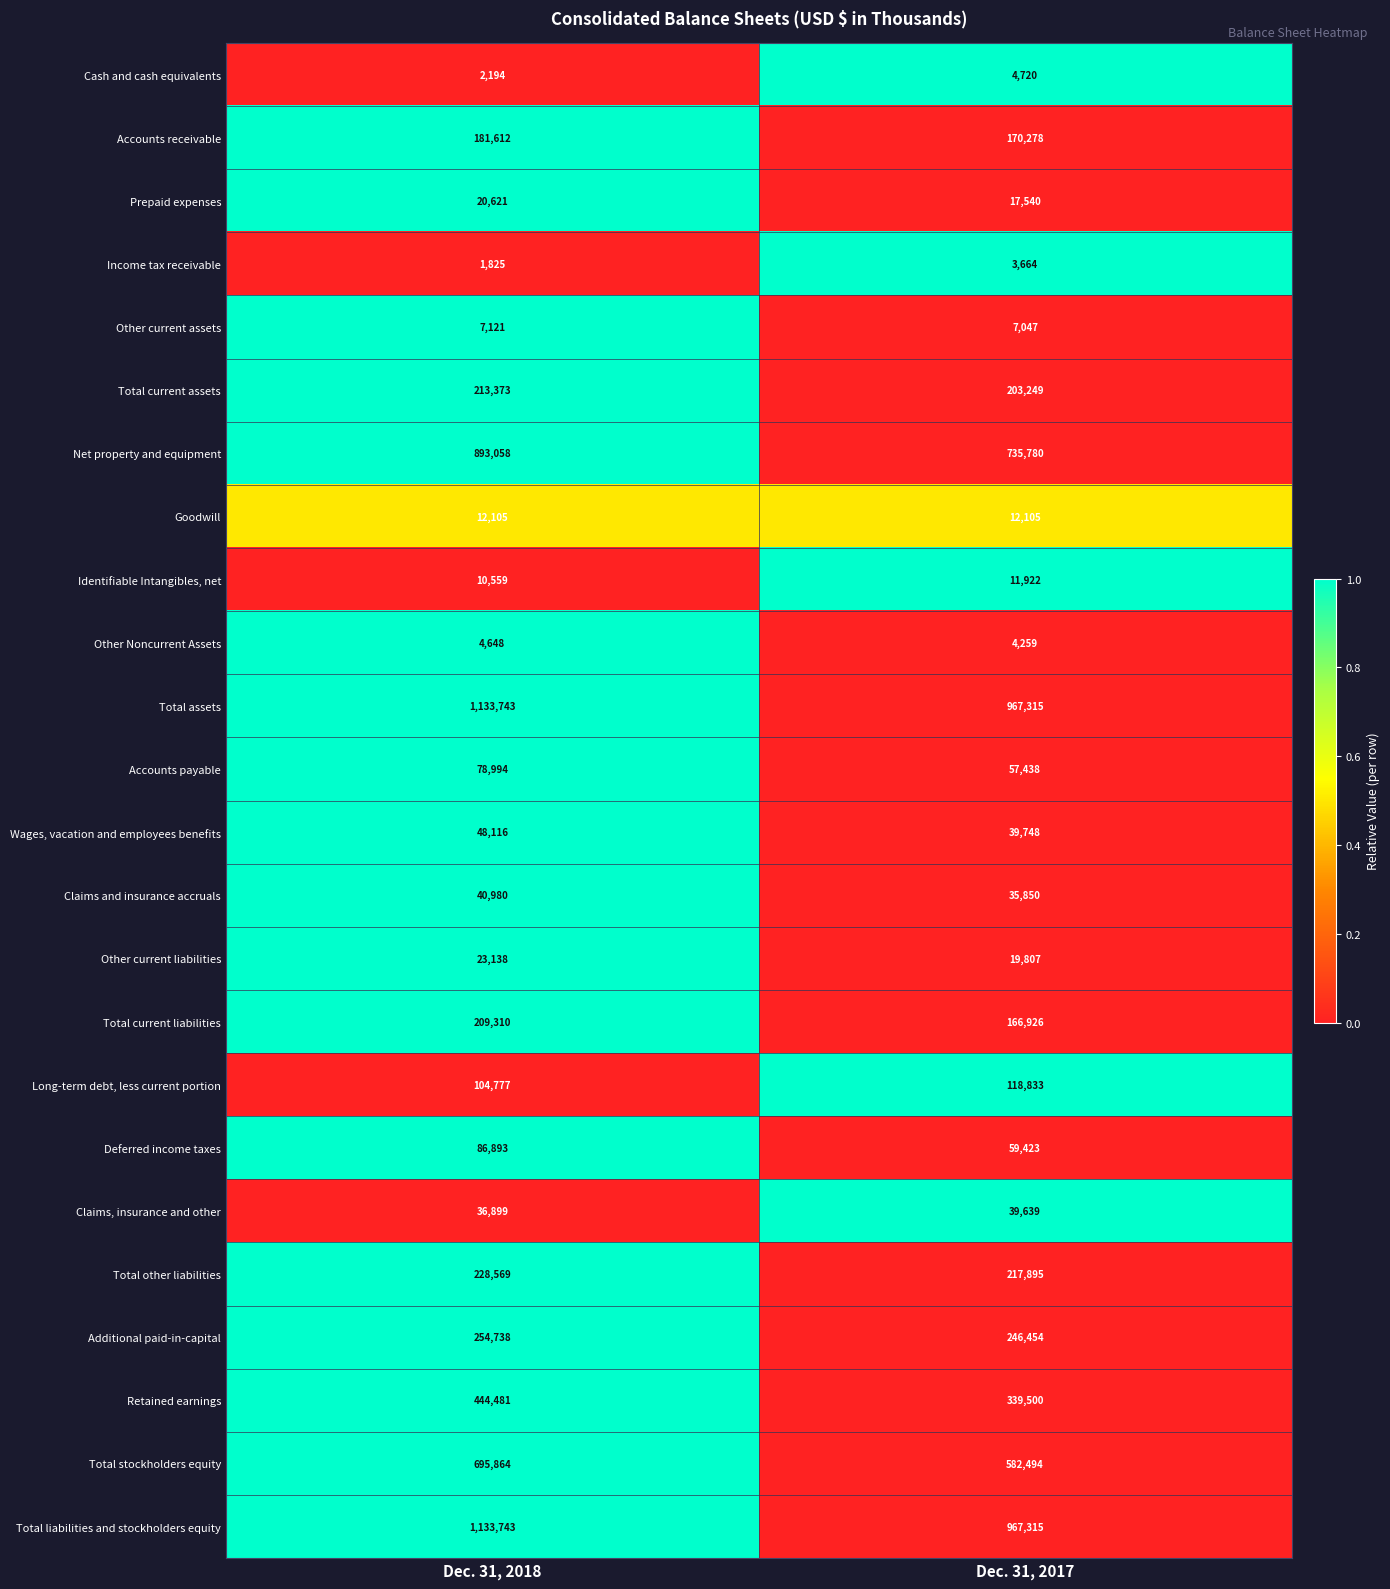

What is the greatest value displayed?

1133743